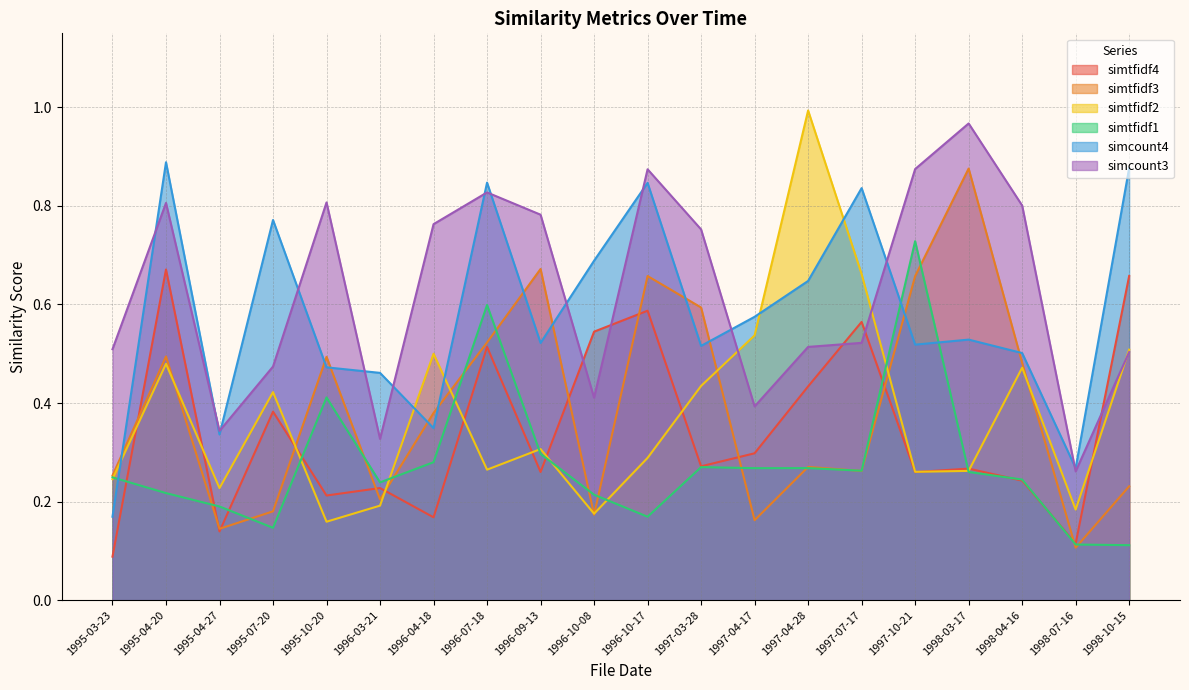

At which category does the chart reach its minimum across all series?

1995-03-23